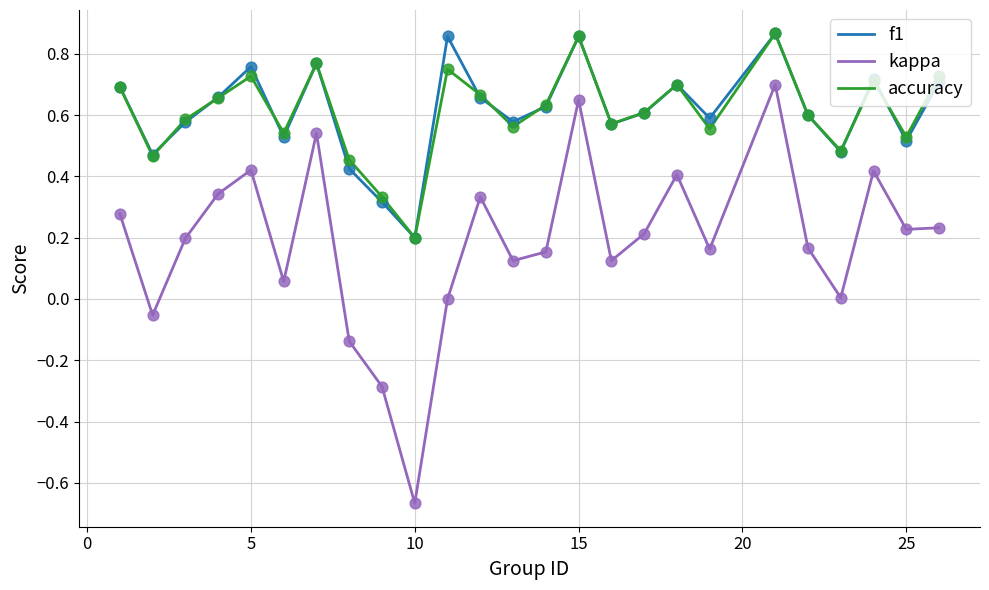

Which series has the widest spread of values?

kappa